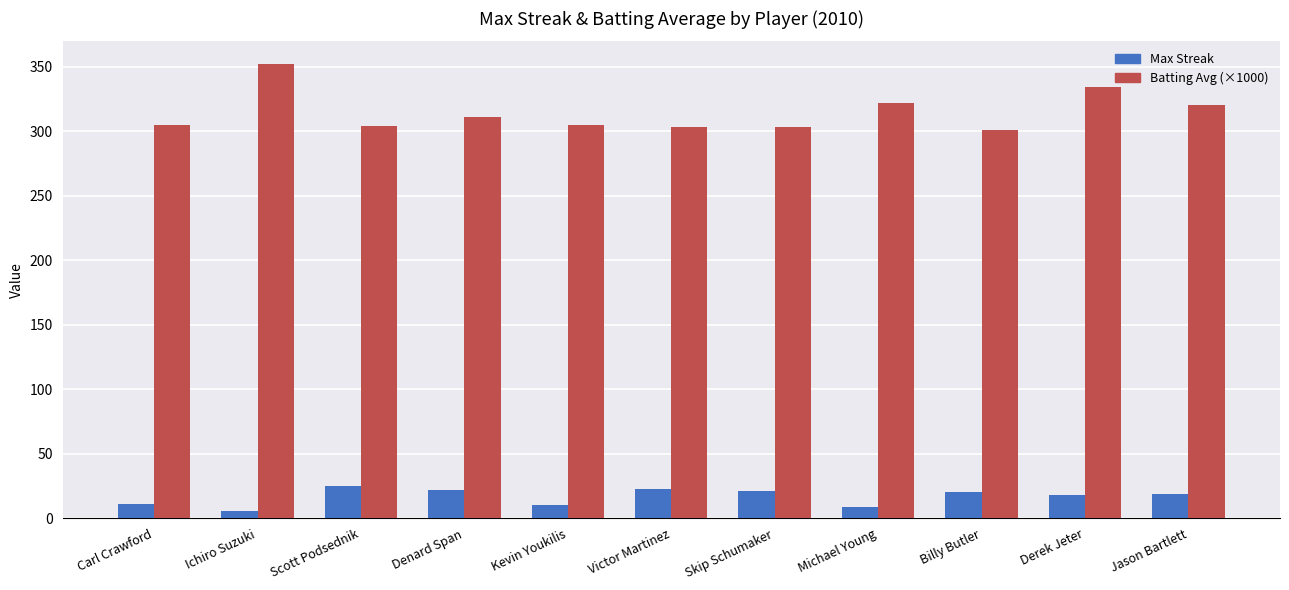

How many series are shown in this chart?

2